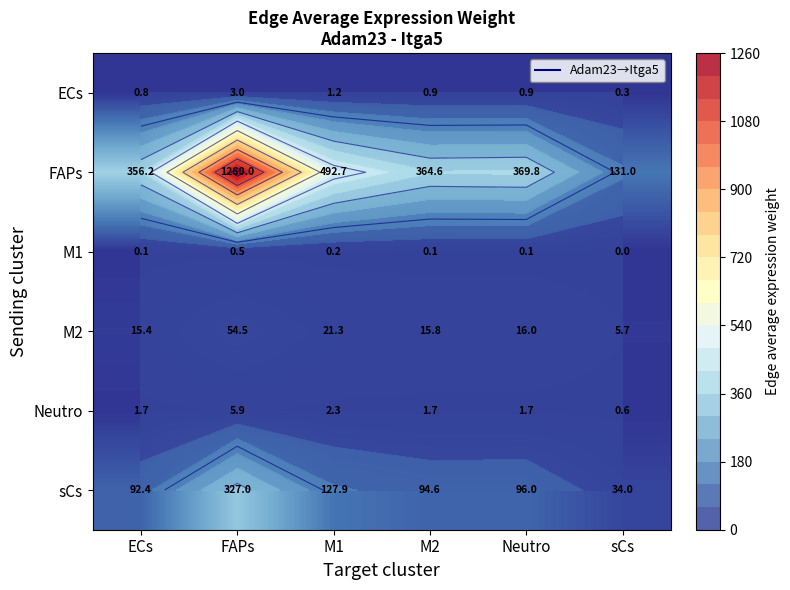

At how many categories does at least one series exceed 1196?

1